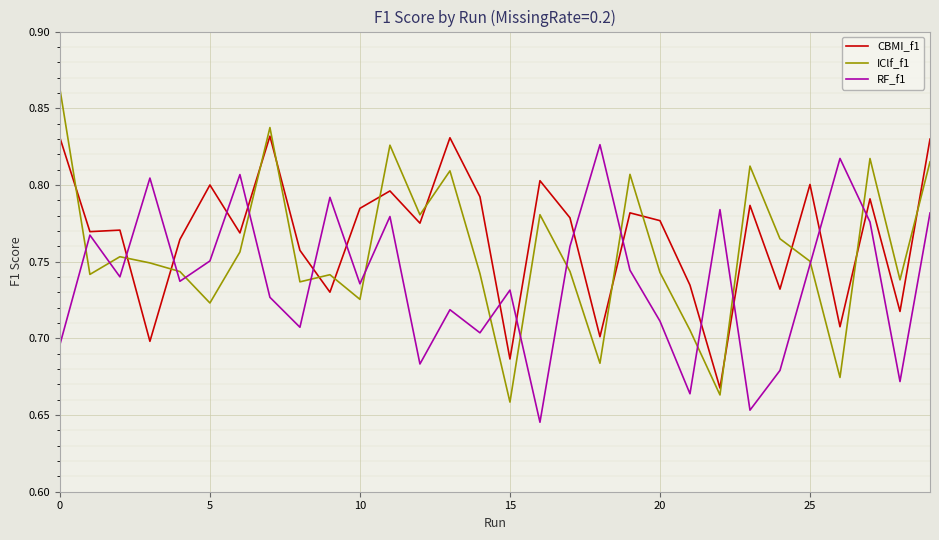

Rank the series by their average value, from lowest to highest.

RF_f1, IClf_f1, CBMI_f1